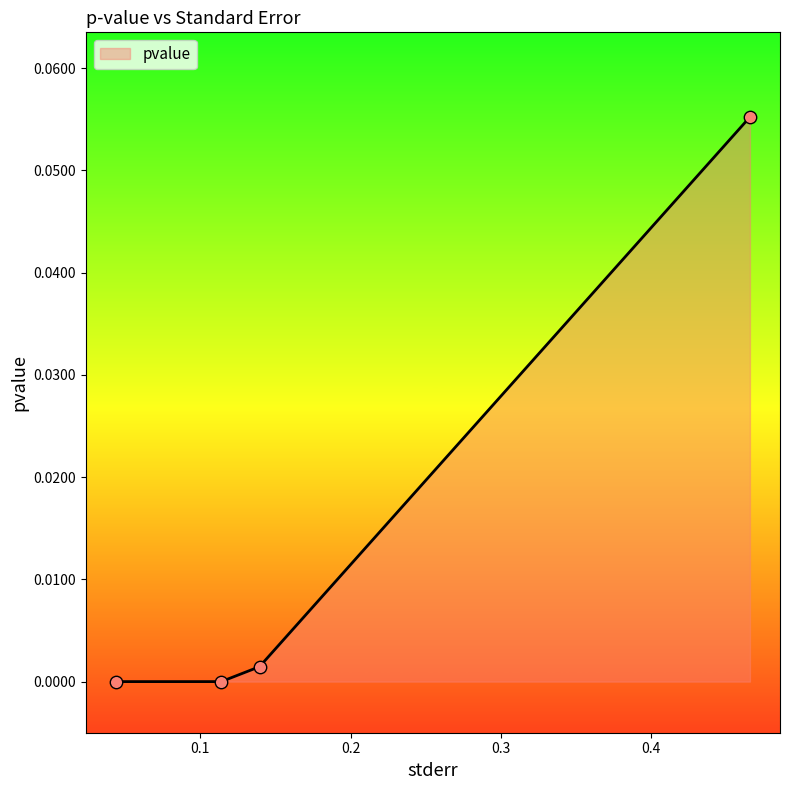

What is the change in value from 0.0439276973545043 to 0.4656541956577878?

+0.1